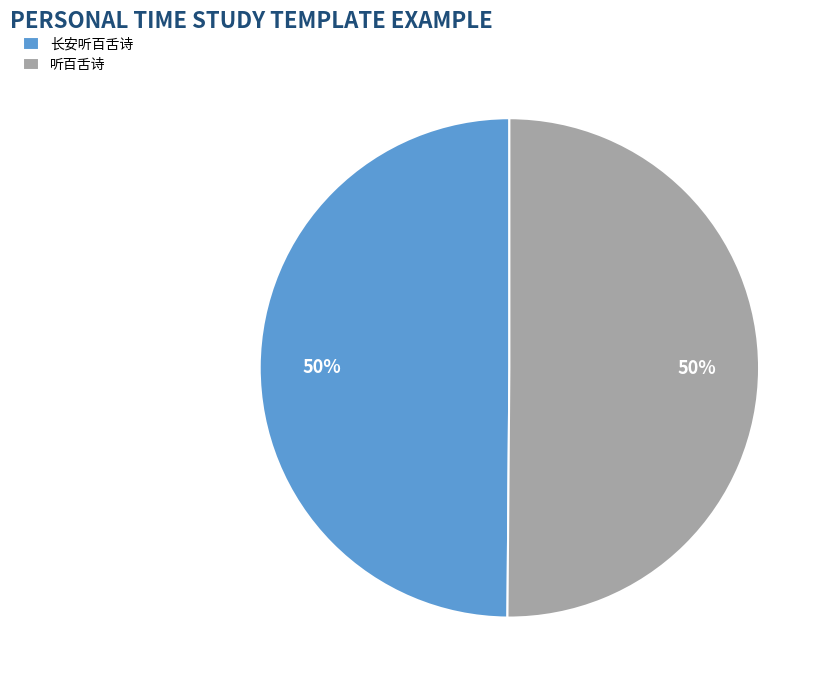

How many slices are in this pie chart?

2